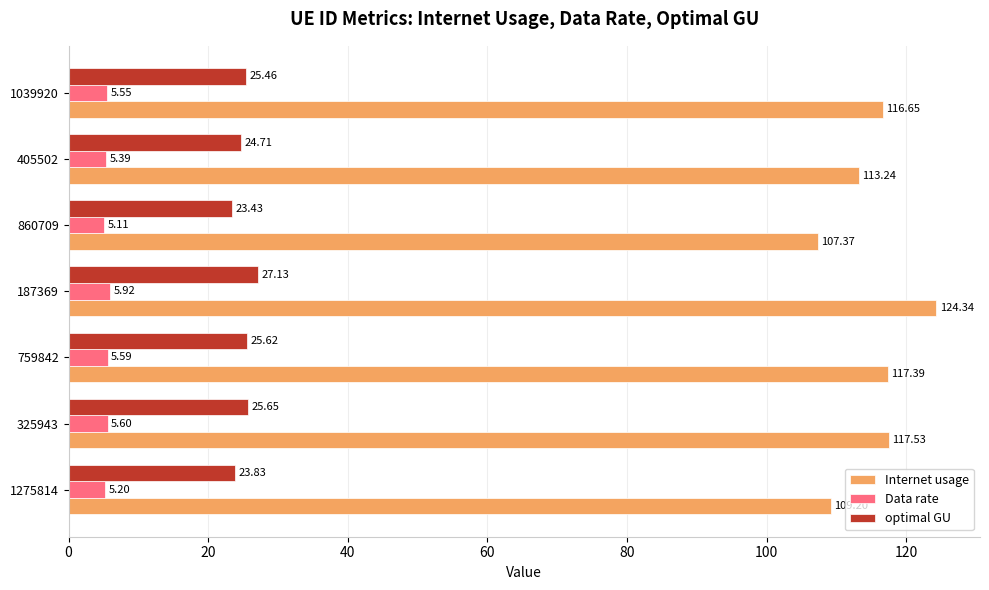

Rank the series at 187369 from lowest to highest value.

Data rate, optimal GU, Internet usage